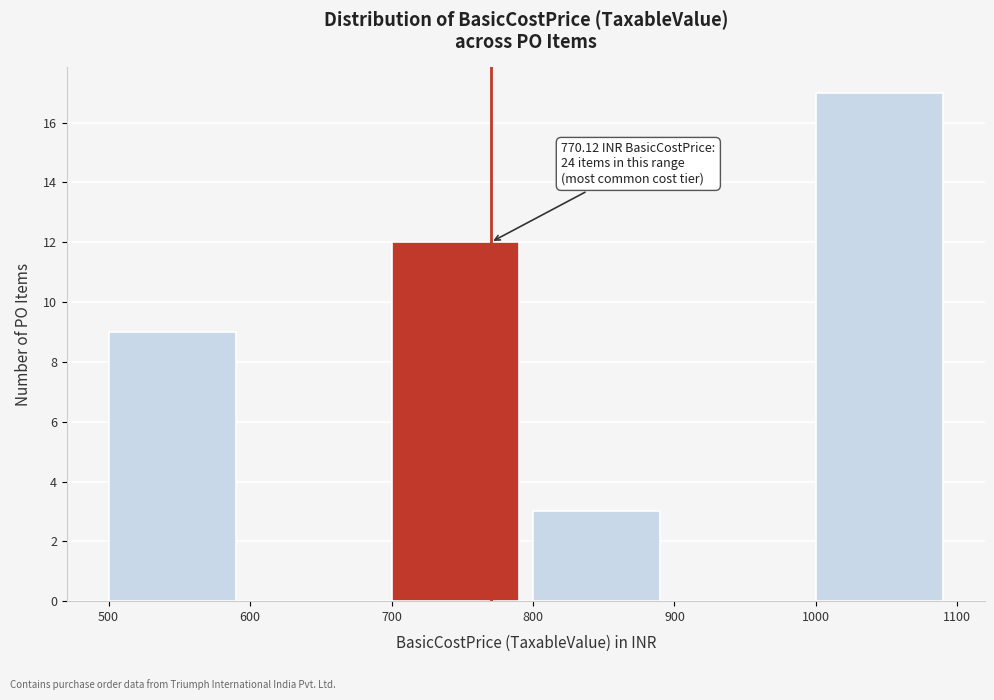

Which range on the x-axis has the tallest bar?

1000 to 1100